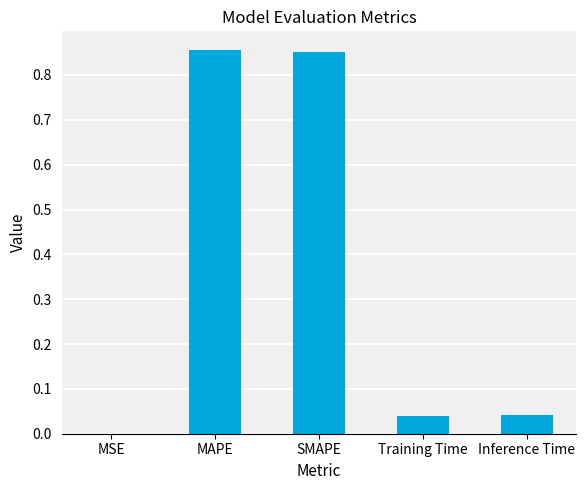

Between Inference Time and SMAPE, which is larger?

SMAPE